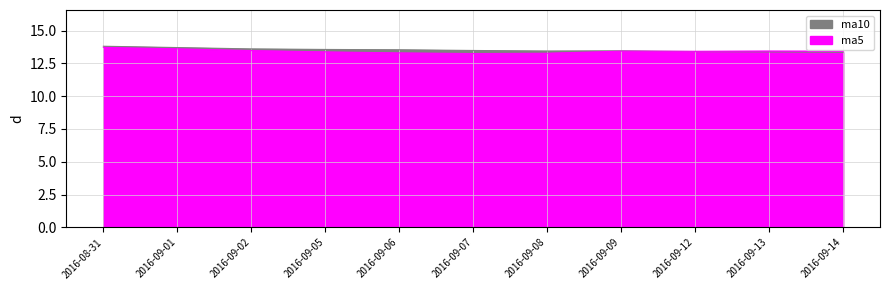

Rank the categories by ma5 value from highest to lowest.

2016-08-31, 2016-09-01, 2016-09-02, 2016-09-13, 2016-09-09, 2016-09-14, 2016-09-12, 2016-09-05, 2016-09-06, 2016-09-08, 2016-09-07